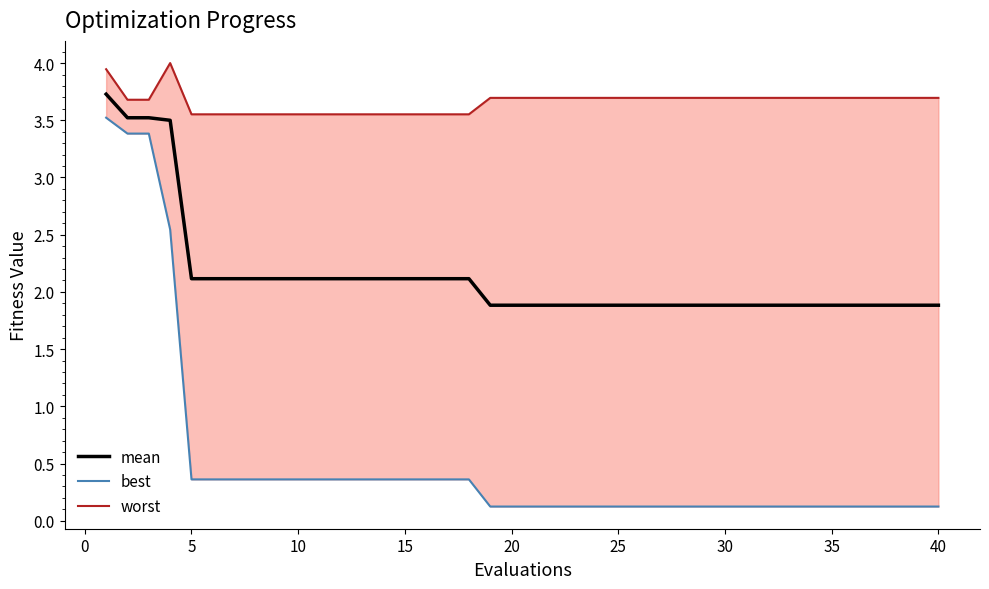

What is the difference between the maximum and second lowest values in the worst series?

0.4